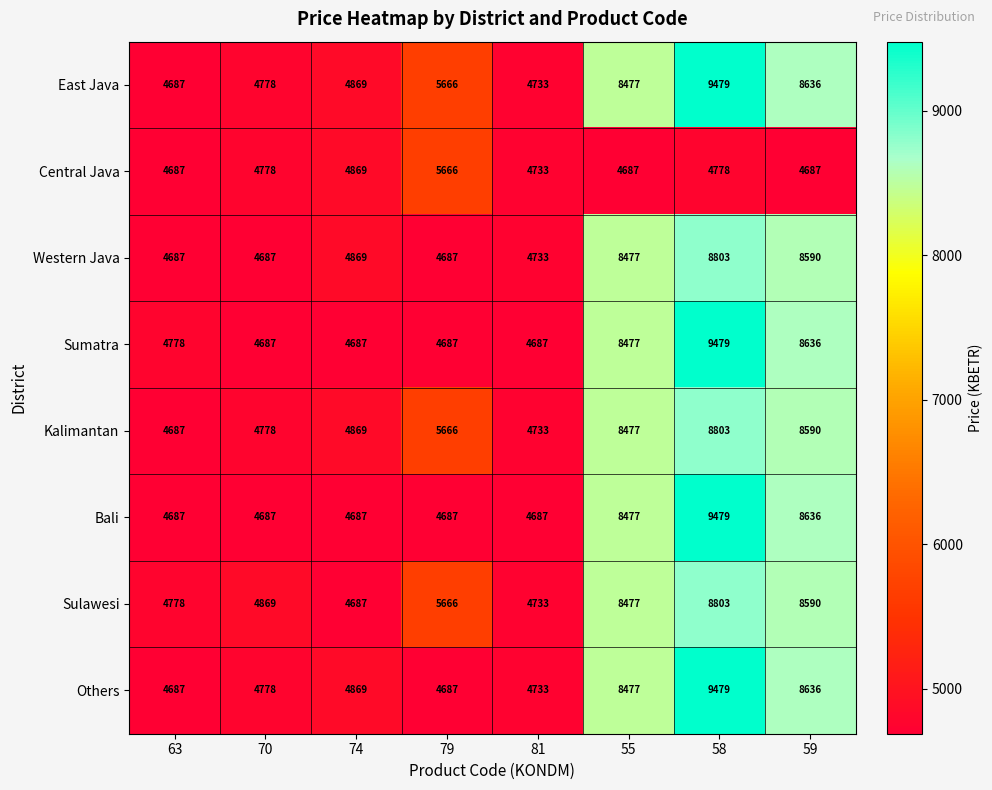

What value does the Central Java series have at 63, to the nearest 10?

4690